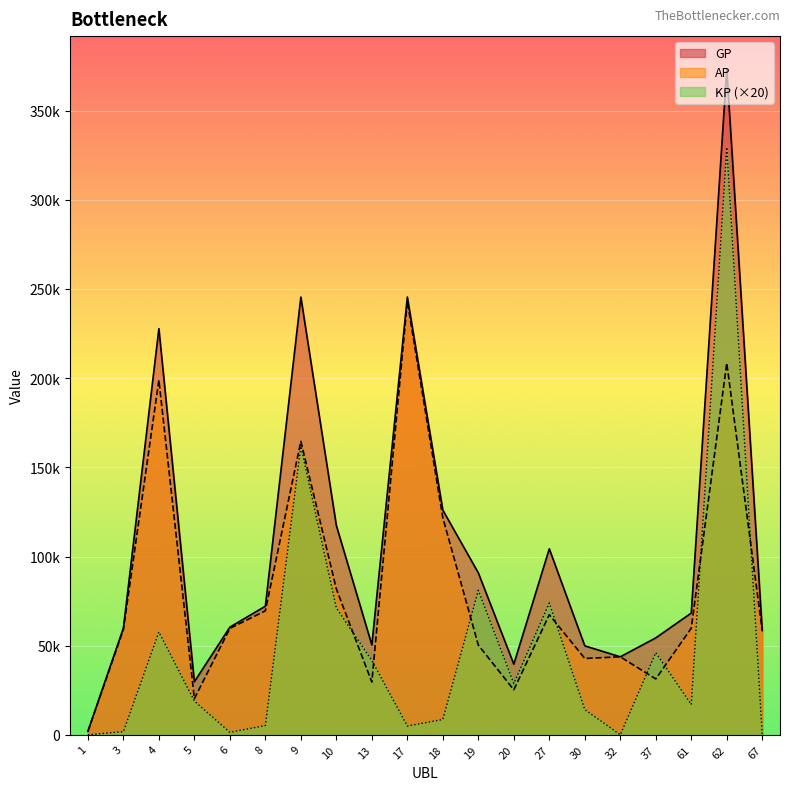

True or false: AP has more than 0 interior local peaks.

True